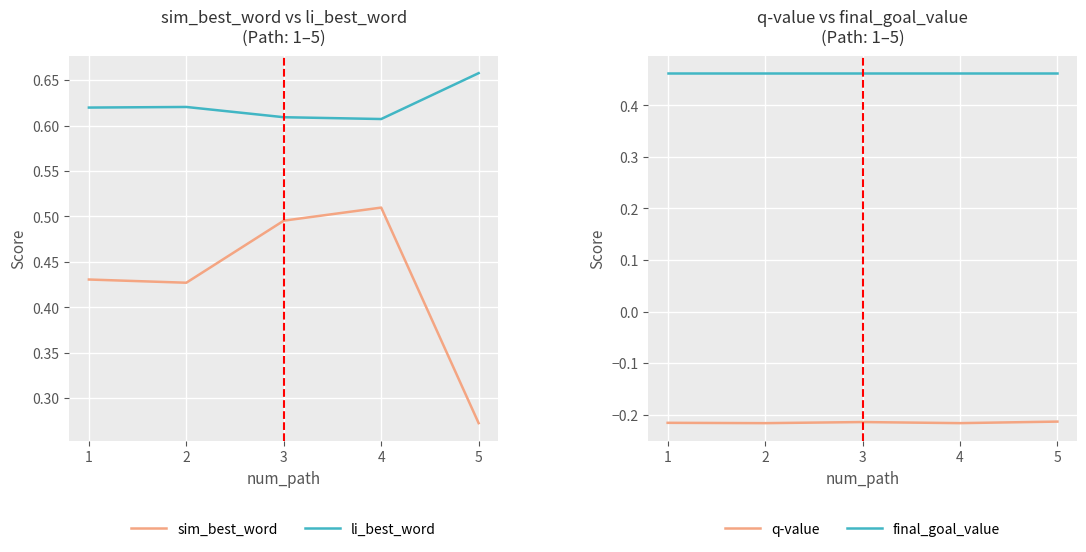

Which has a higher value, 3 or 5?

3